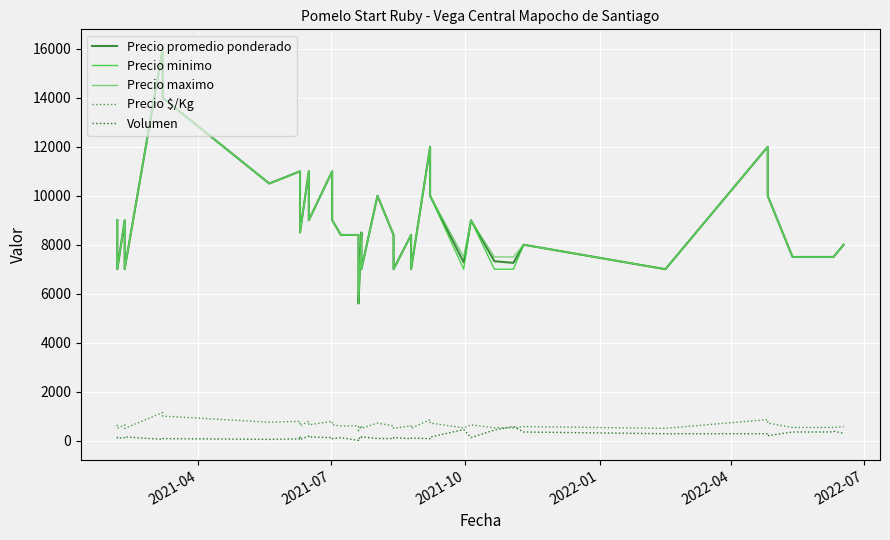

The value of Precio minimo at 21 is 3006. True or false?

False